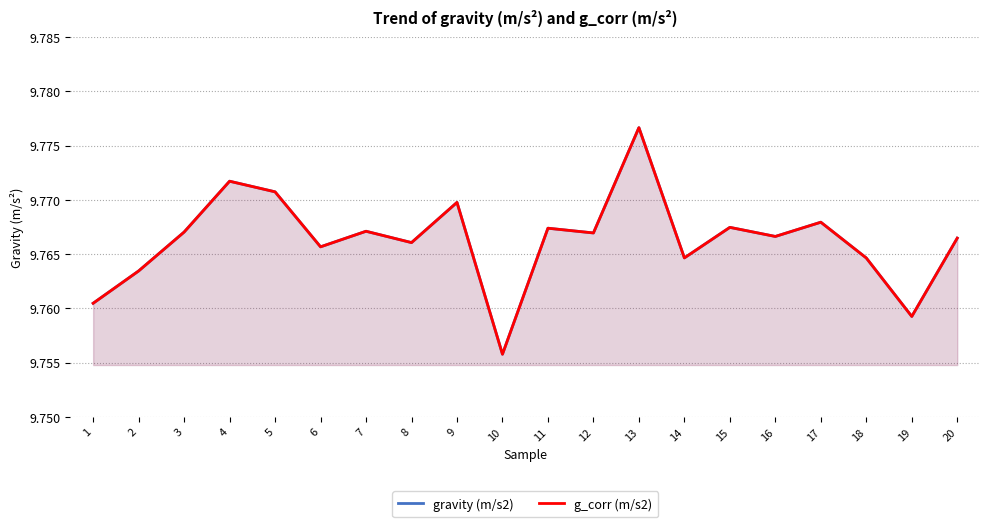

Reading right to left, extract all data points from this chart.

gravity (m/s2): 9.8	9.8	9.8	9.8	9.8	9.8	9.8	9.8	9.8	9.8	9.8	9.8	9.8	9.8	9.8	9.8	9.8	9.8	9.8	9.8
g_corr (m/s2): 9.8	9.8	9.8	9.8	9.8	9.8	9.8	9.8	9.8	9.8	9.8	9.8	9.8	9.8	9.8	9.8	9.8	9.8	9.8	9.8